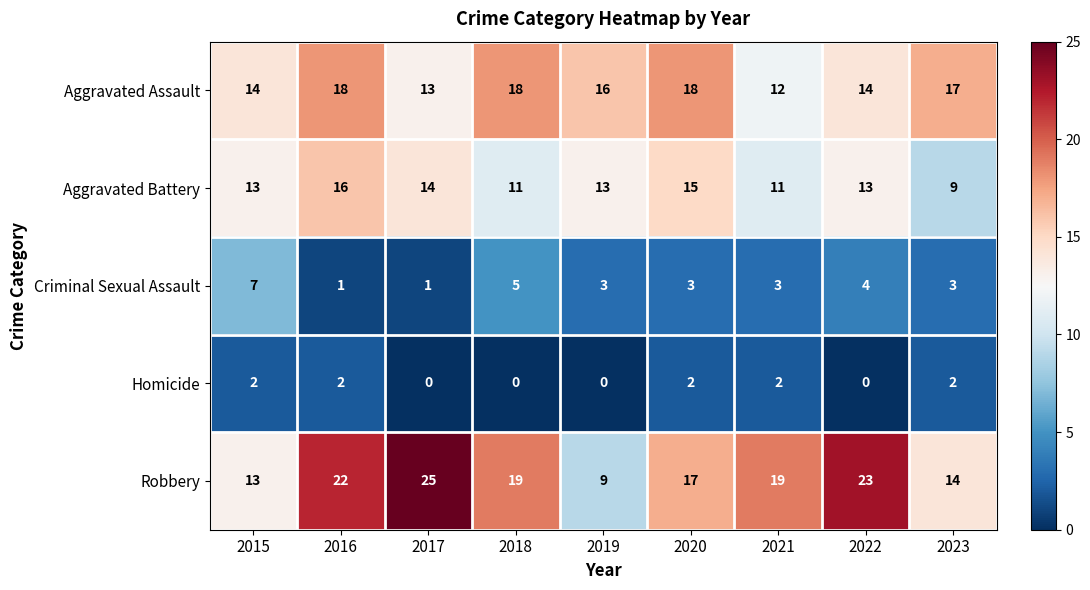

At 2017, list the series in order from smallest to largest.

Homicide, Criminal Sexual Assault, Aggravated Assault, Aggravated Battery, Robbery